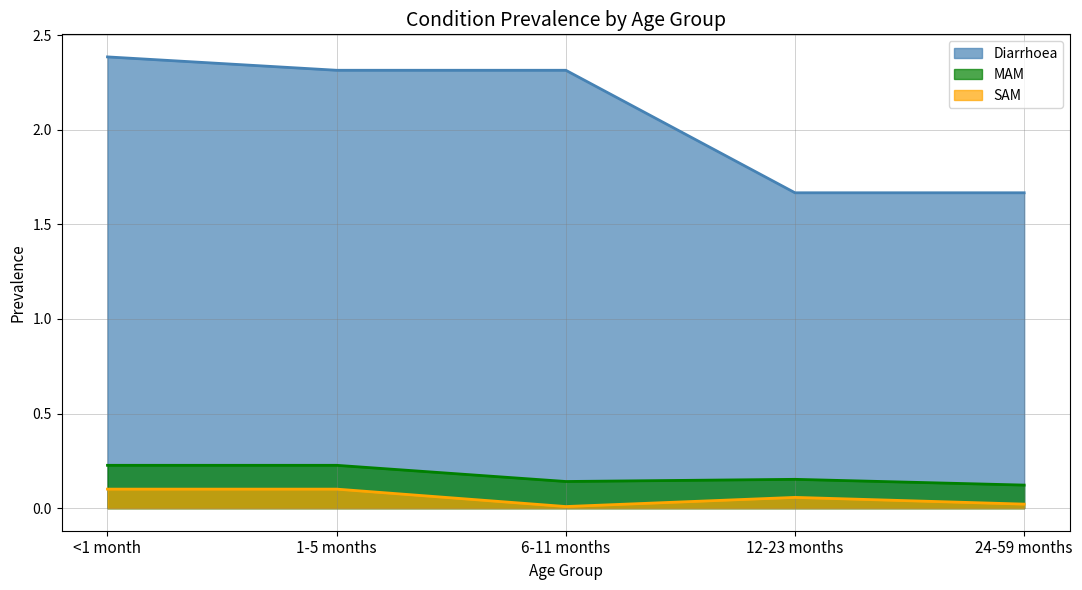

True or false: SAM and Diarrhoea intersect in this chart.

False